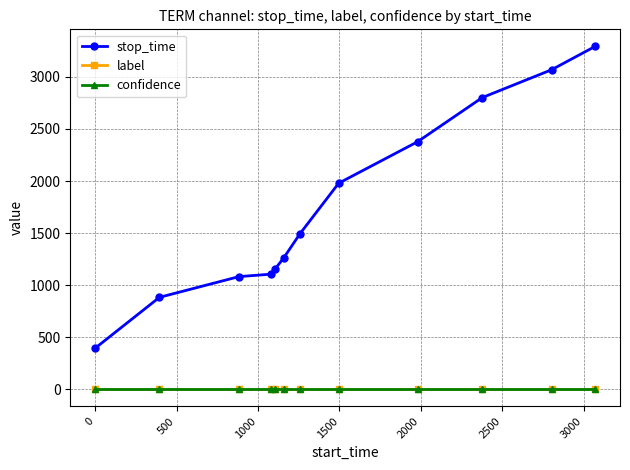

True or false: confidence and stop_time intersect in this chart.

False